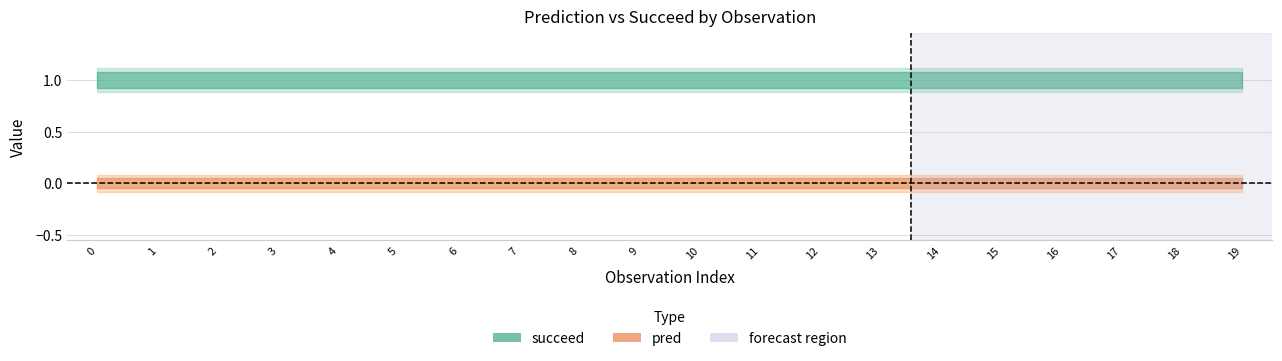

What is the total value across all series at 0?

1